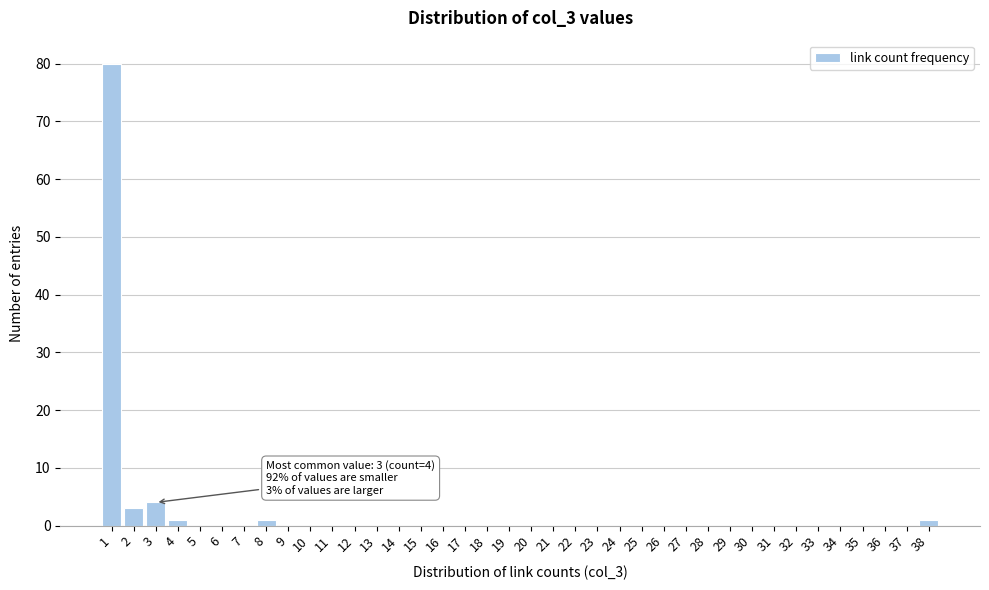

Over which range of the x-axis is the bar tallest?

0.5 to 1.5